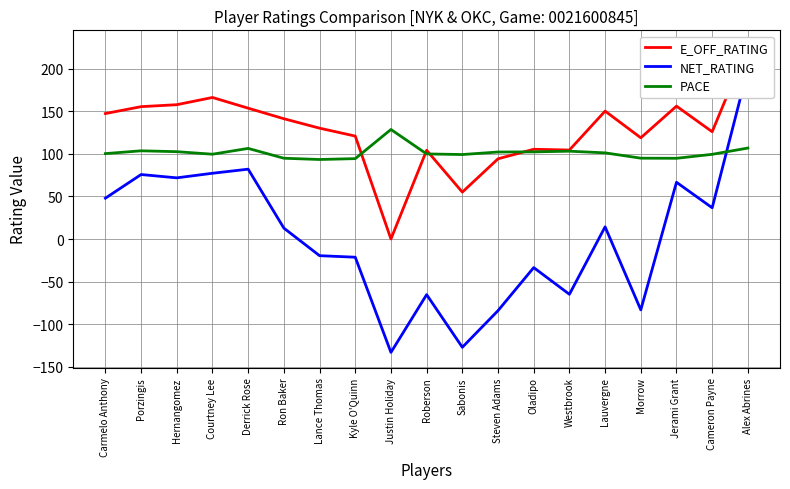

Rank the categories by PACE value from highest to lowest.

Justin Holiday, Alex Abrines, Derrick Rose, Porzingis, Westbrook, Hernangomez, Oladipo, Steven Adams, Lauvergne, Carmelo Anthony, Roberson, Courtney Lee, Cameron Payne, Sabonis, Morrow, Ron Baker, Jerami Grant, Kyle O'Quinn, Lance Thomas